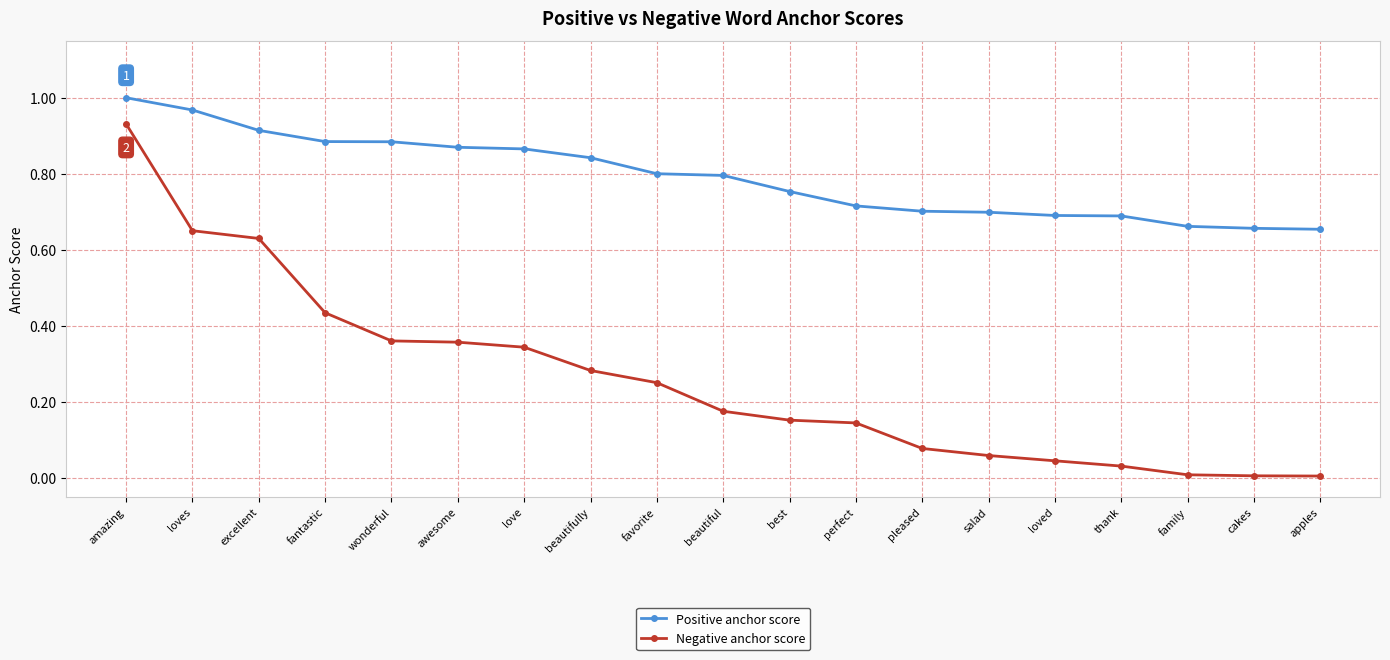

Rank the series by their average value, from lowest to highest.

Negative anchor score, Positive anchor score